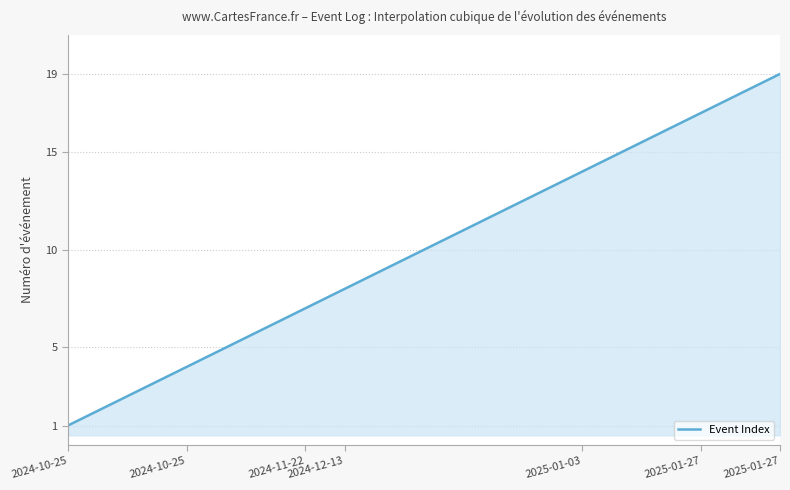

Does the chart have visible grid lines?

Yes